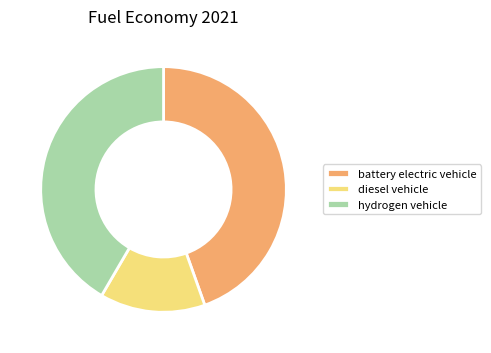

Rank the categories by value from highest to lowest.

battery electric vehicle, hydrogen vehicle, diesel vehicle